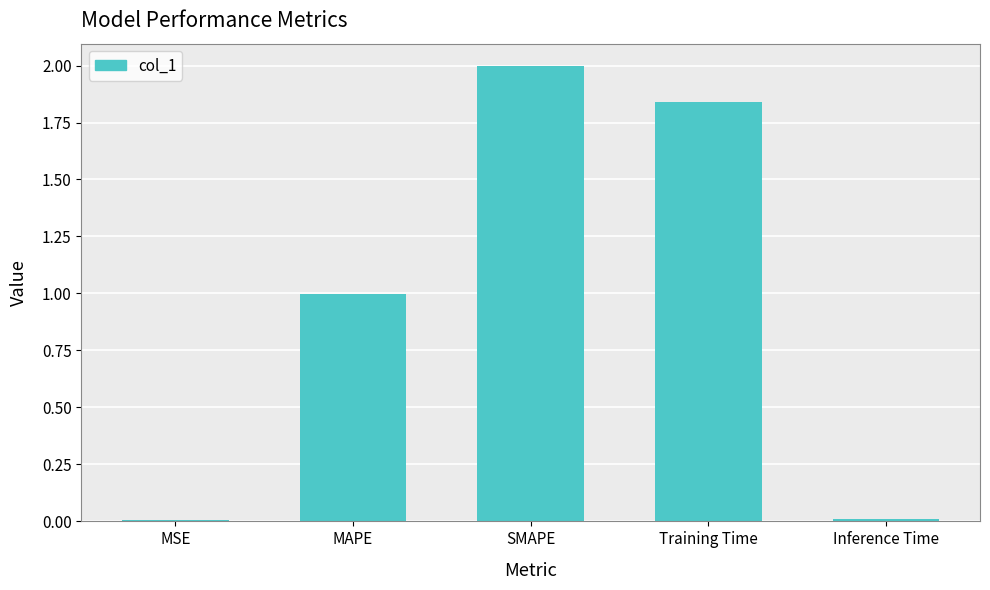

The chart shows a value of 1.0 at SMAPE. True or false?

False